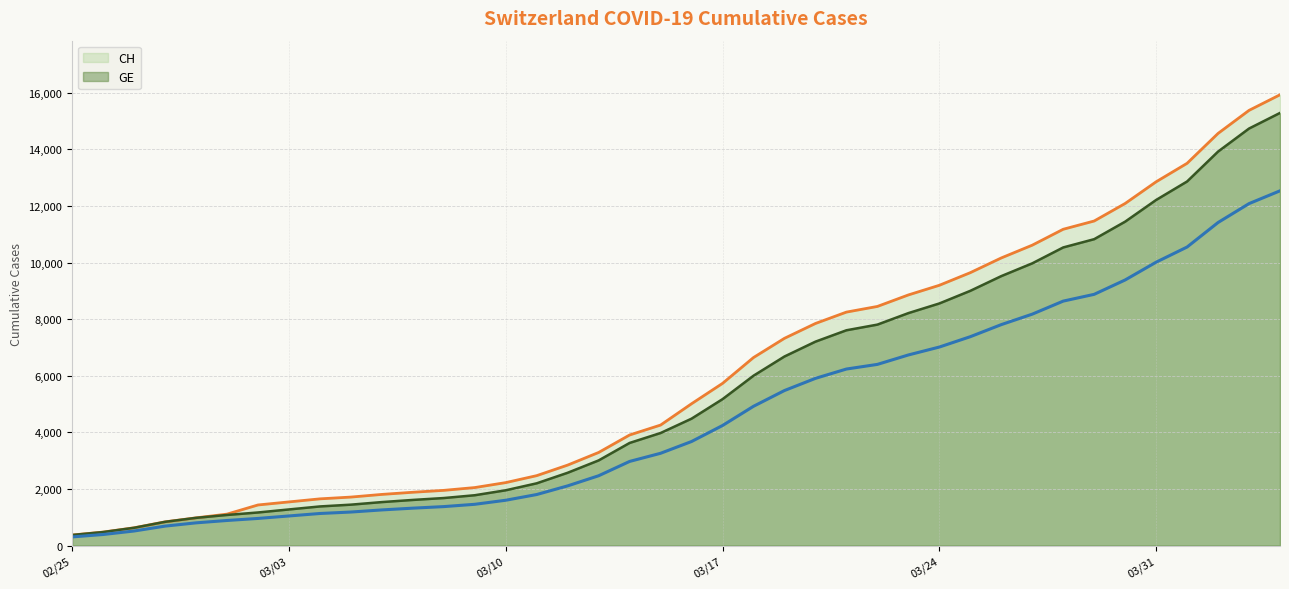

True or false: CH and GE cross at least once.

False